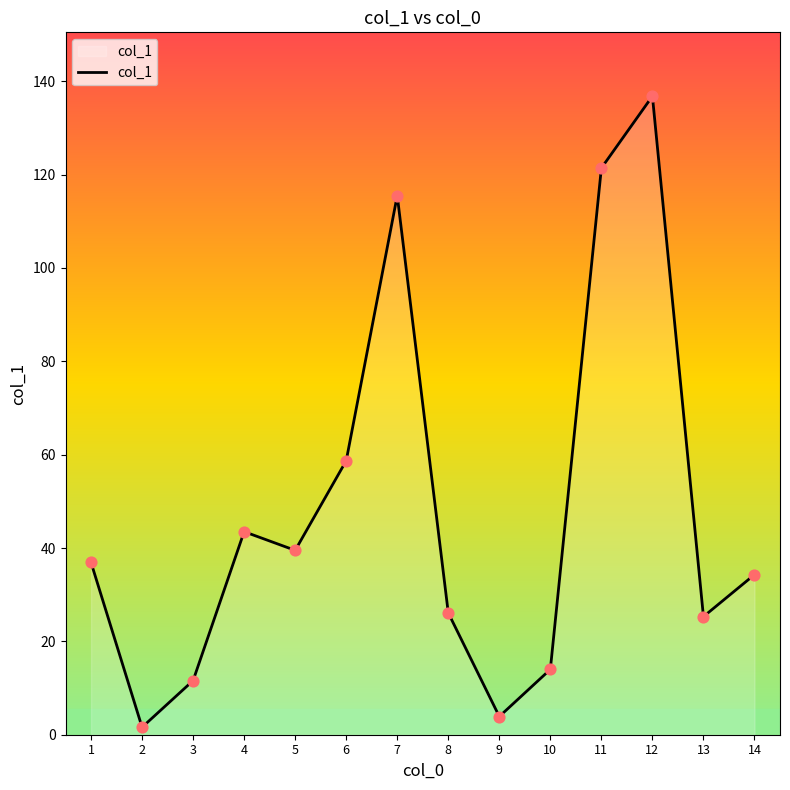

Between 10 and 8, which is larger?

8